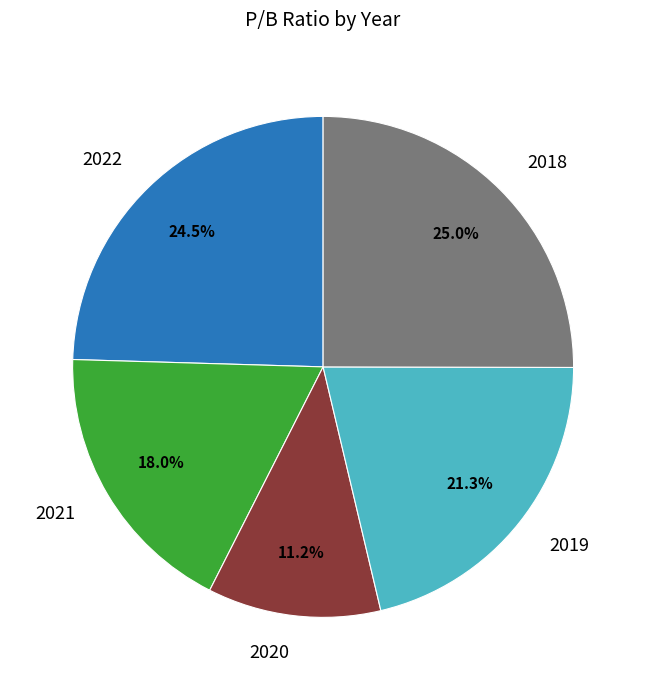

How many segments does this pie chart have?

5